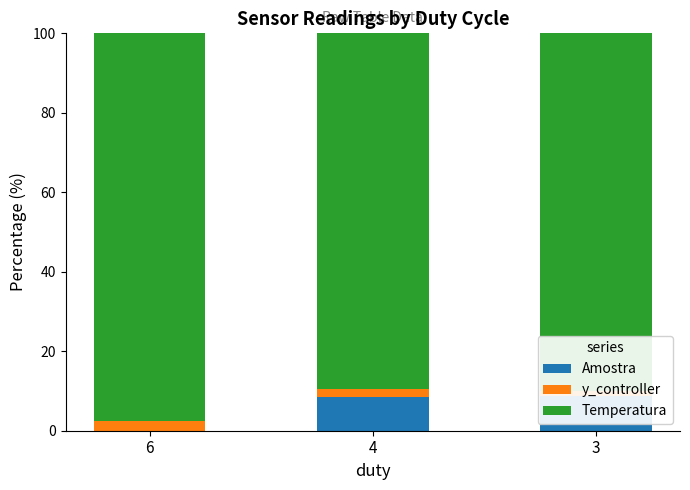

How many values in the Temperatura series exceed 90?

2